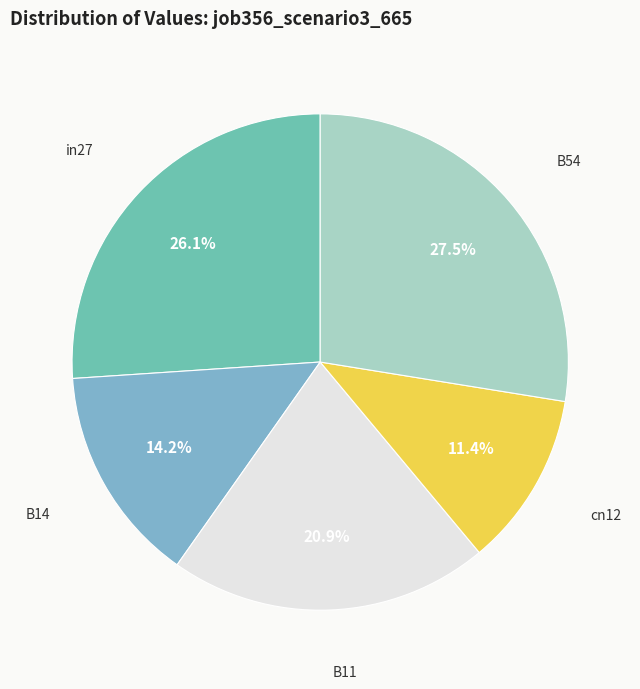

Is there any slice that represents more than half of the pie?

No